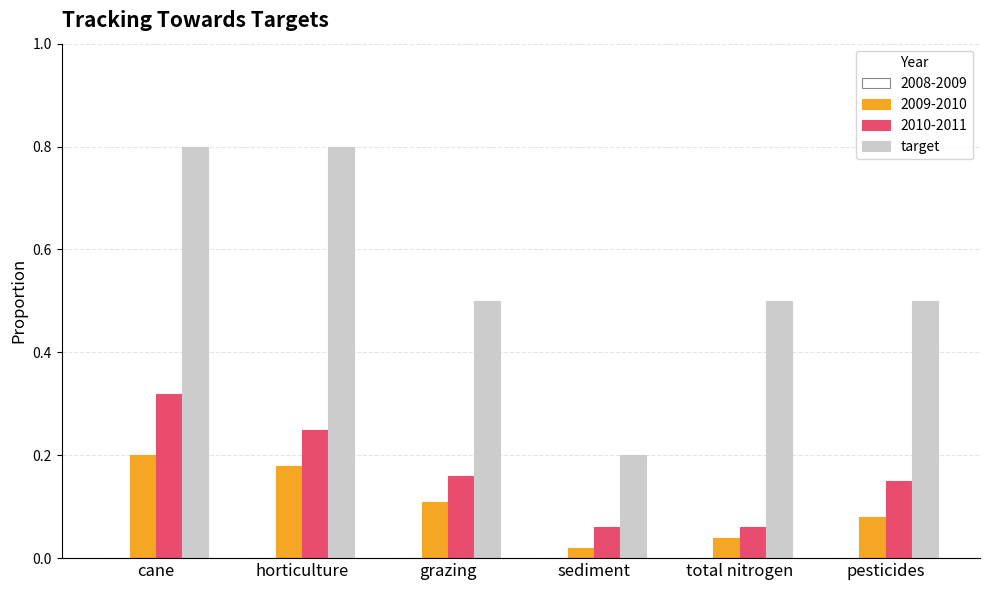

Which series has the largest range (max minus min)?

target